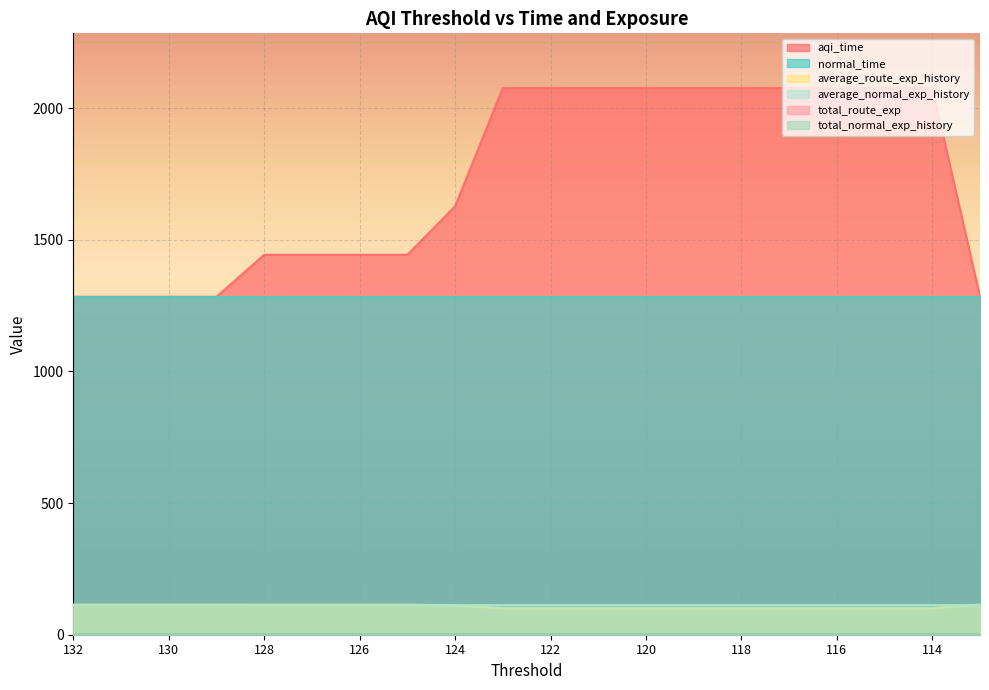

Which series has the largest range (max minus min)?

aqi_time